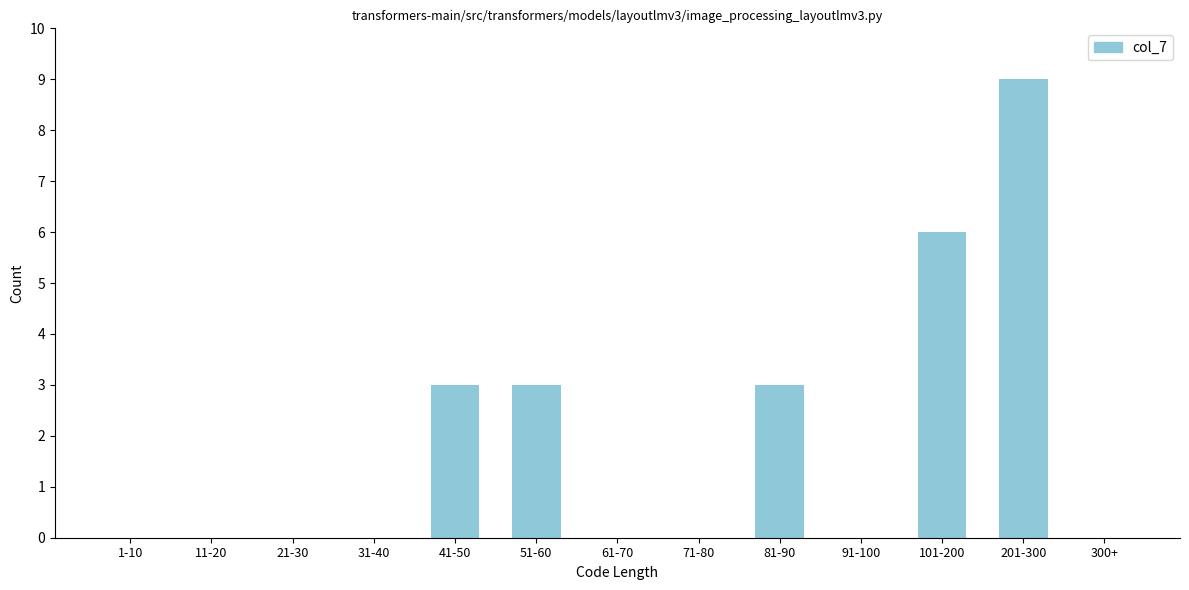

Reading left to right, what are all the values shown in this chart?

1-10=0	11-20=0	21-30=0	31-40=0	41-50=3	51-60=3	61-70=0	71-80=0	81-90=3	91-100=0	101-200=6	201-300=9	300+=0